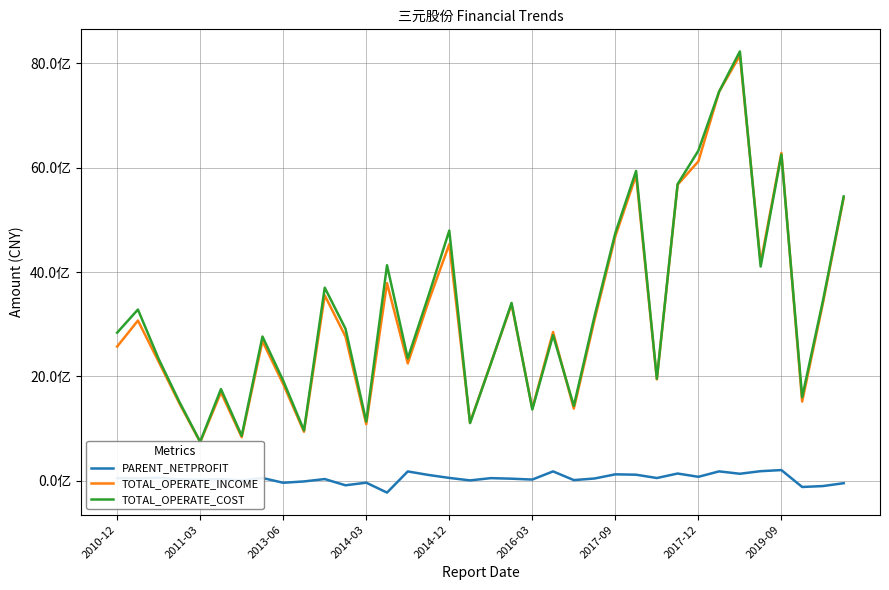

At 2019-09, list the series in order from smallest to largest.

PARENT_NETPROFIT, TOTAL_OPERATE_COST, TOTAL_OPERATE_INCOME